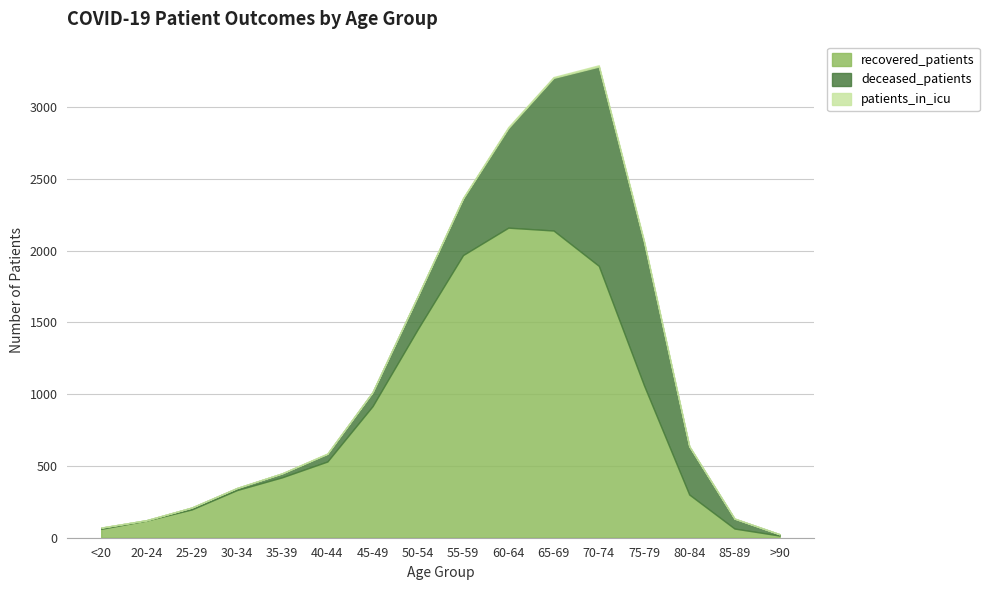

What is the label of the 8th point from the right?

55-59